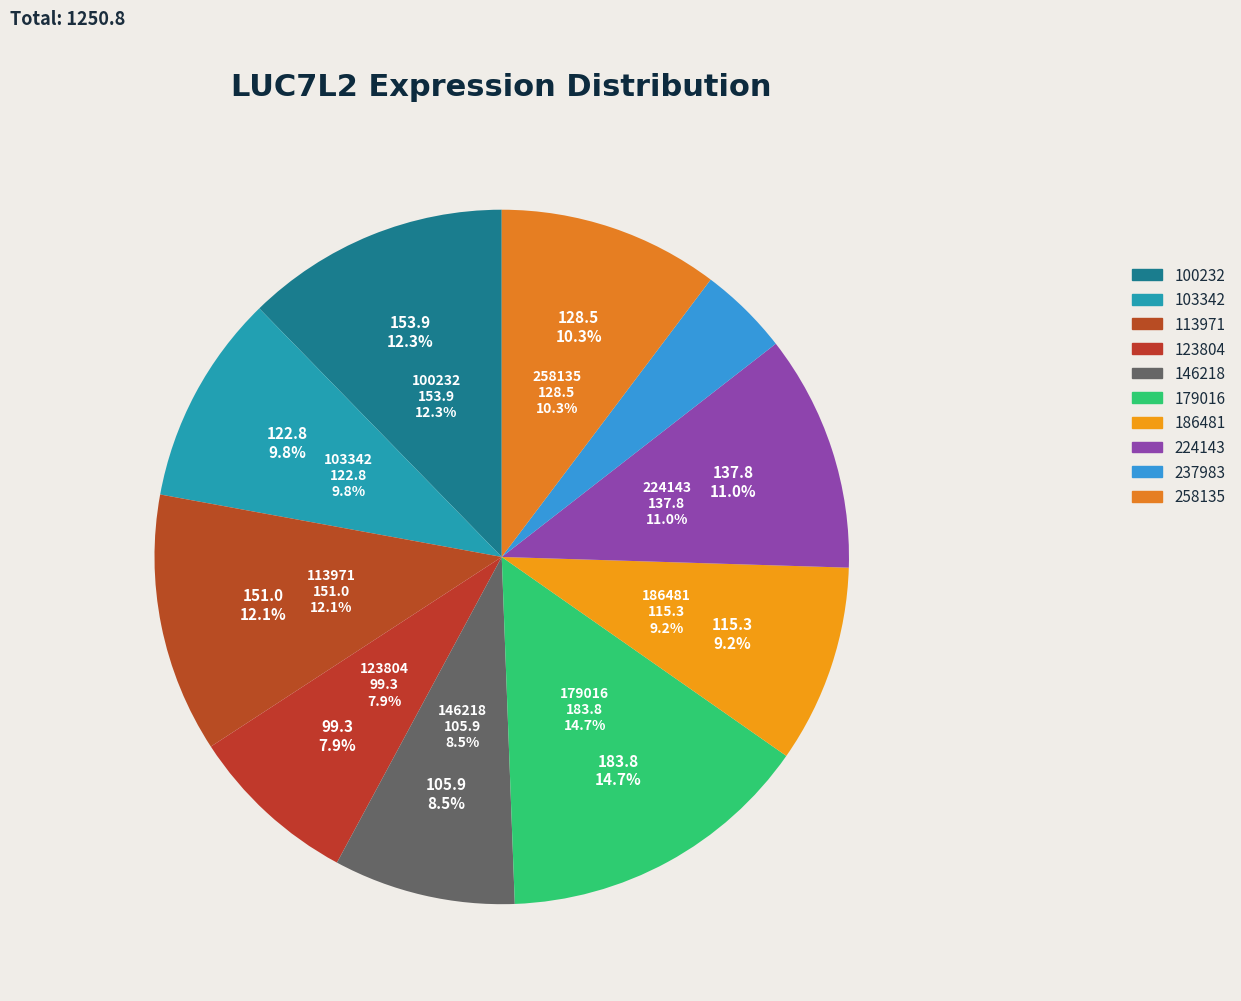

To the nearest percent, what percentage of the pie is 186481?

9%